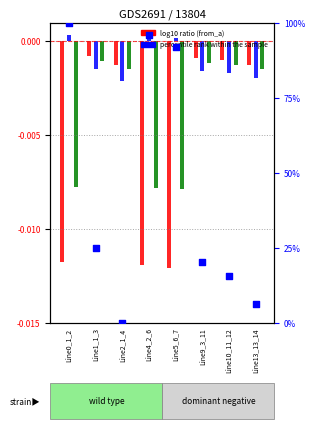

Approximately how many times larger is the value at Line9_3_11 compared to Line10_11_12?

1.3